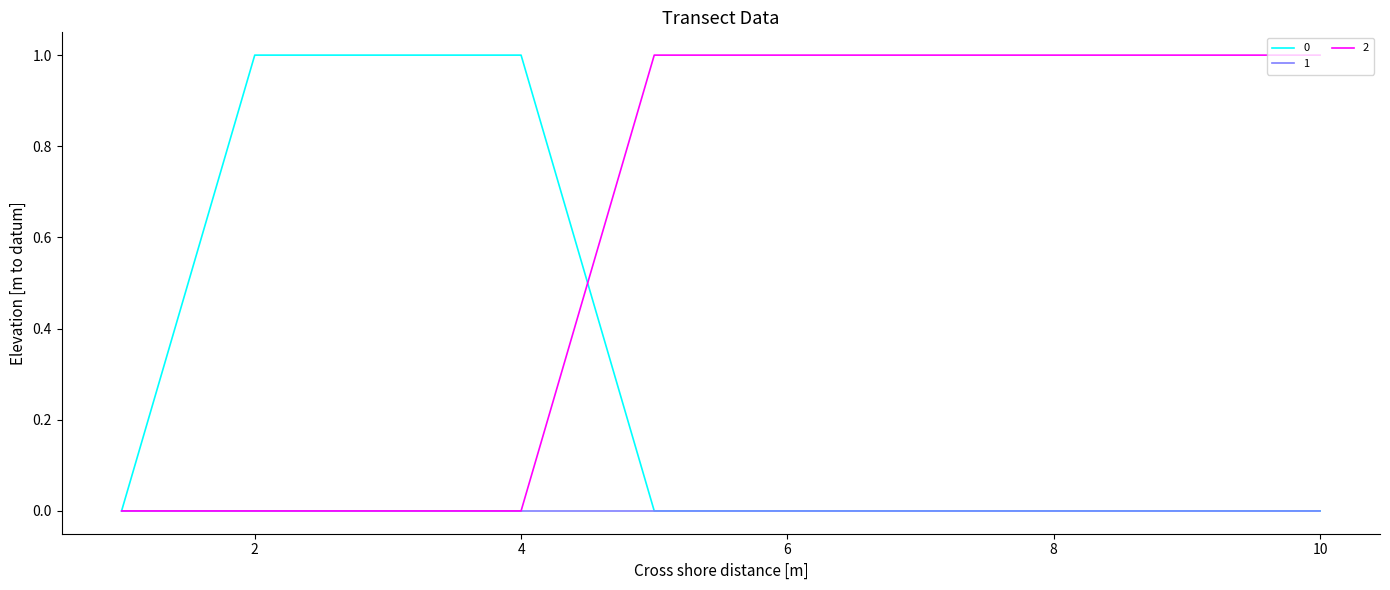

Rank the series by their average value, from highest to lowest.

2, 0, 1